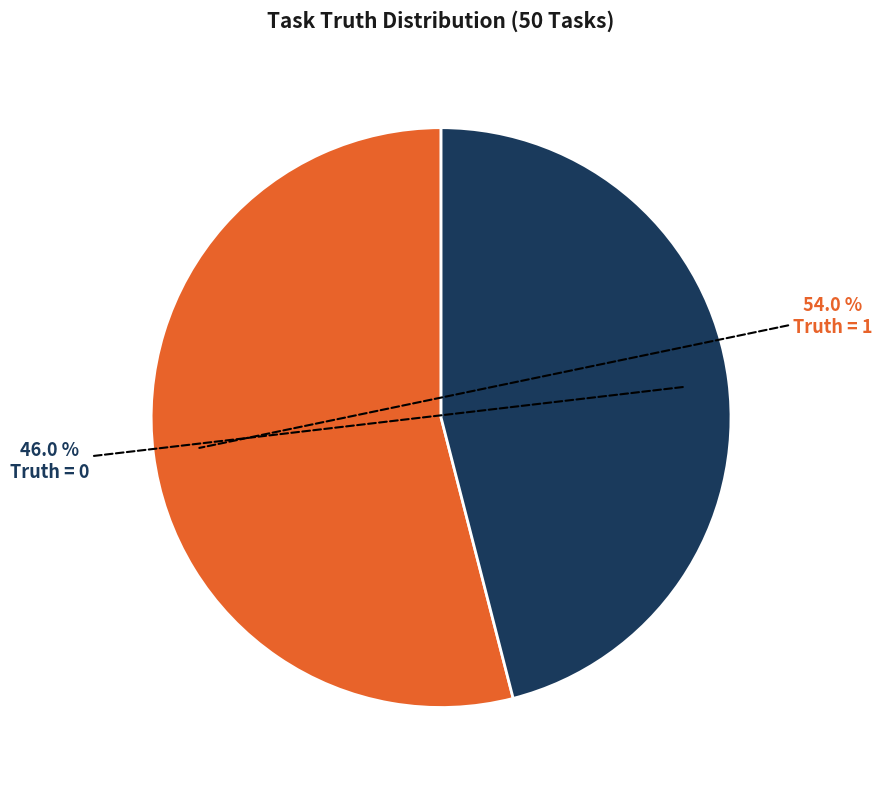

Is there any slice that represents more than half of the pie?

Yes